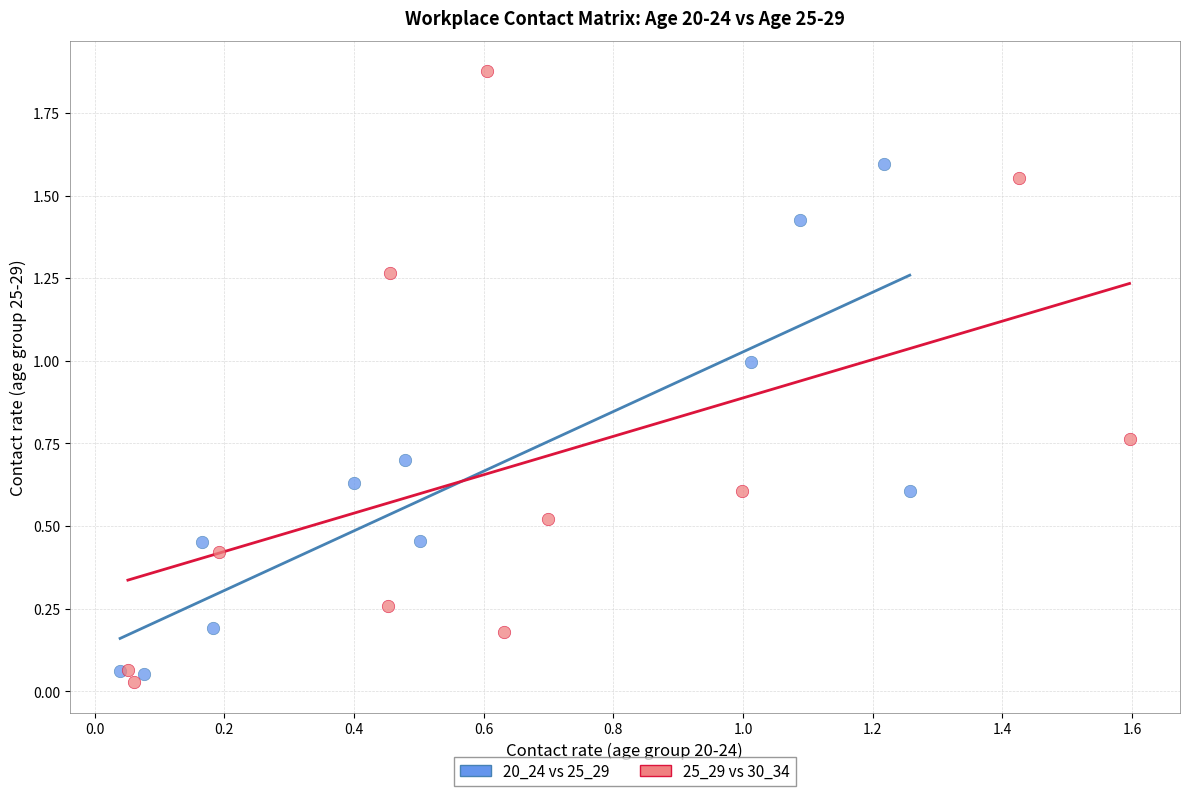

Which series has the largest Y range (max minus min)?

25_29 vs 30_34